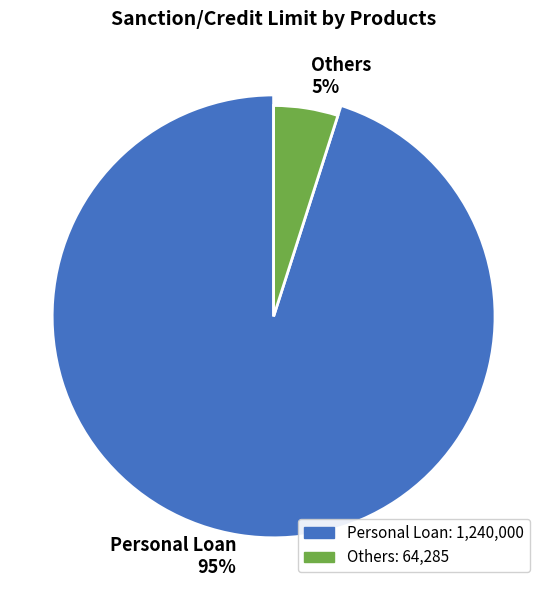

What percentage is NOT represented by Others?

95.1%